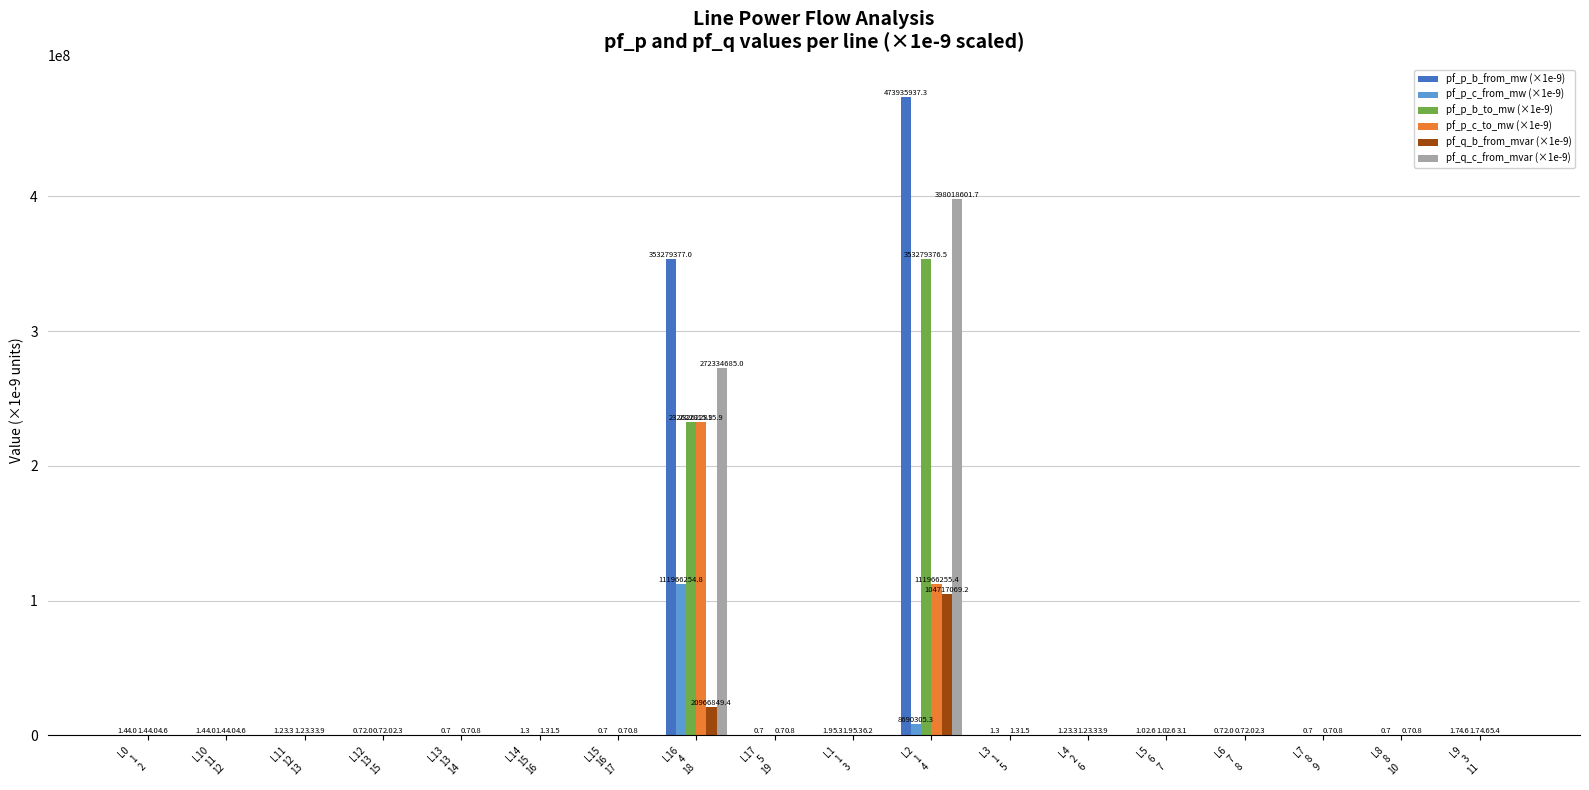

Which series has the largest total across all categories?

pf_p_b_from_mw (×1e-9)